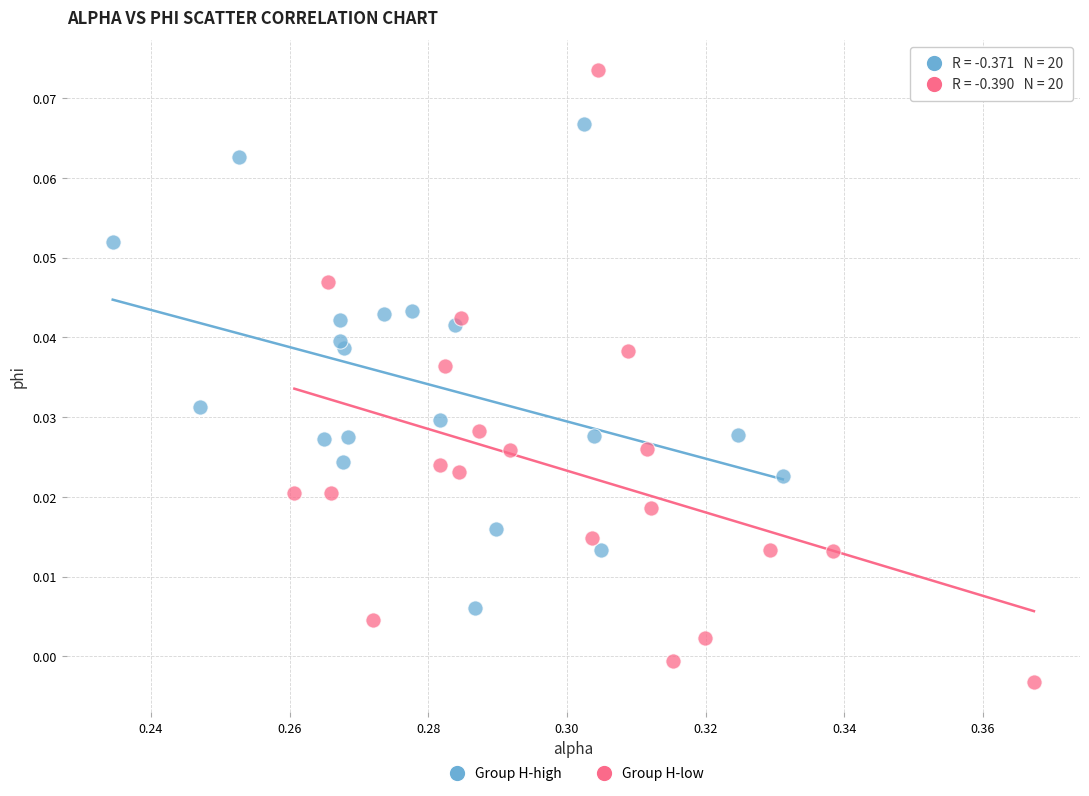

Which series has the largest Y range (max minus min)?

Group H-low